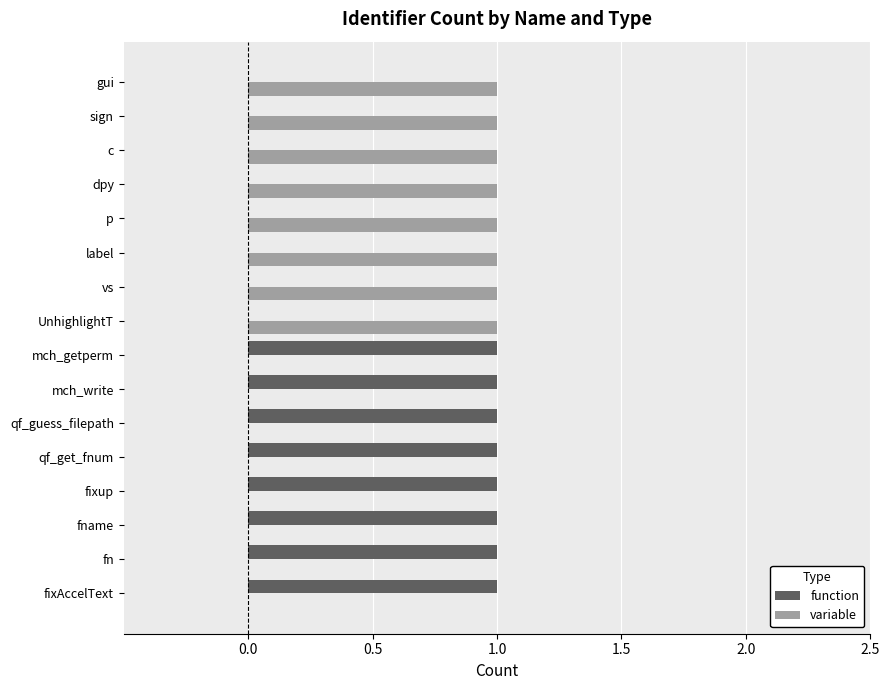

What is the sum of all variable values?

8